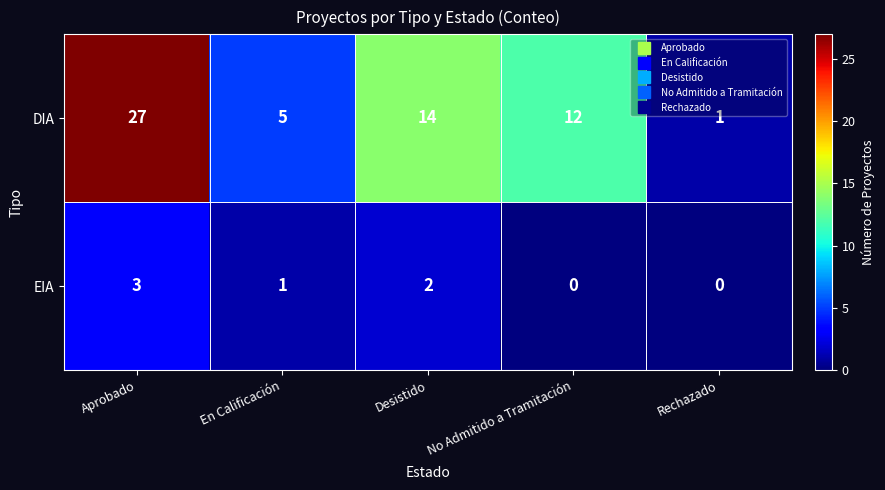

Which series has the widest spread of values?

DIA